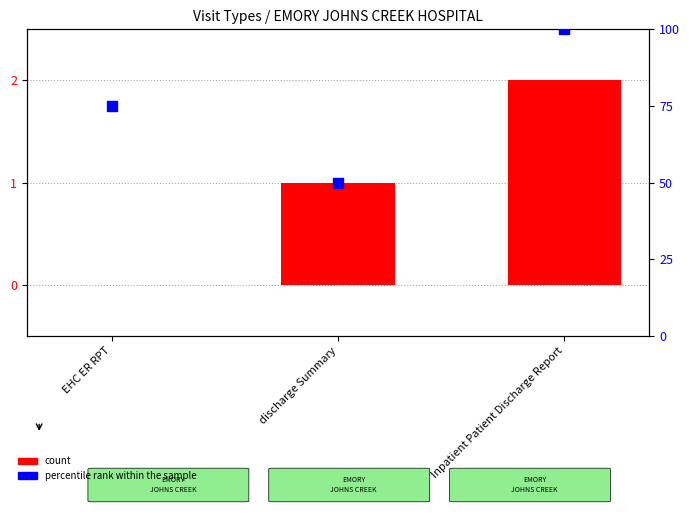

Which series reaches the maximum Y coordinate?

percentile rank within the sample